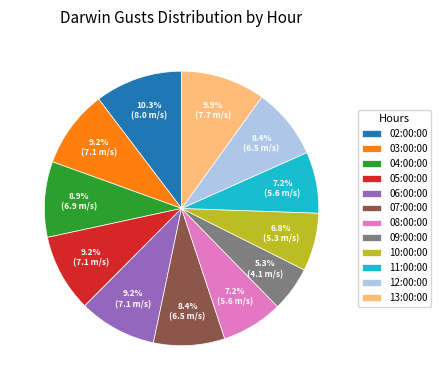

Is the sum of 02:00:00 and 11:00:00 greater than half?

No